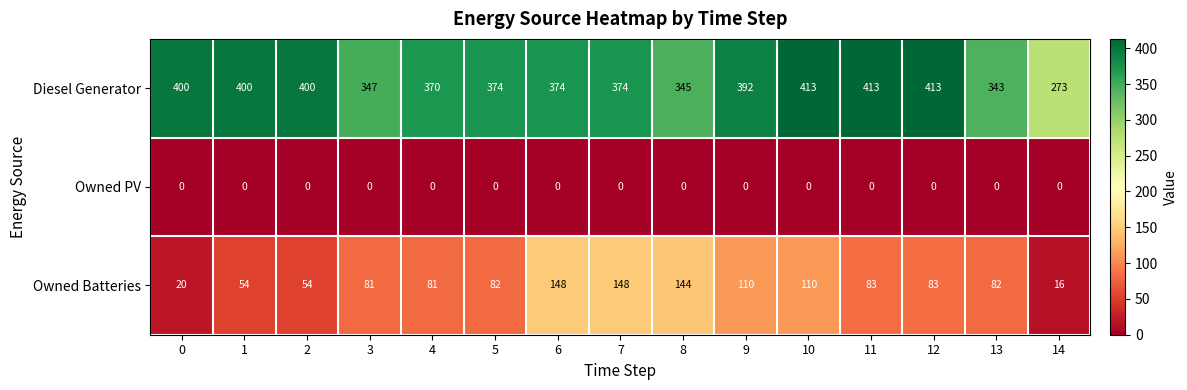

Read the Diesel Generator value at 13, to the nearest 10.

340